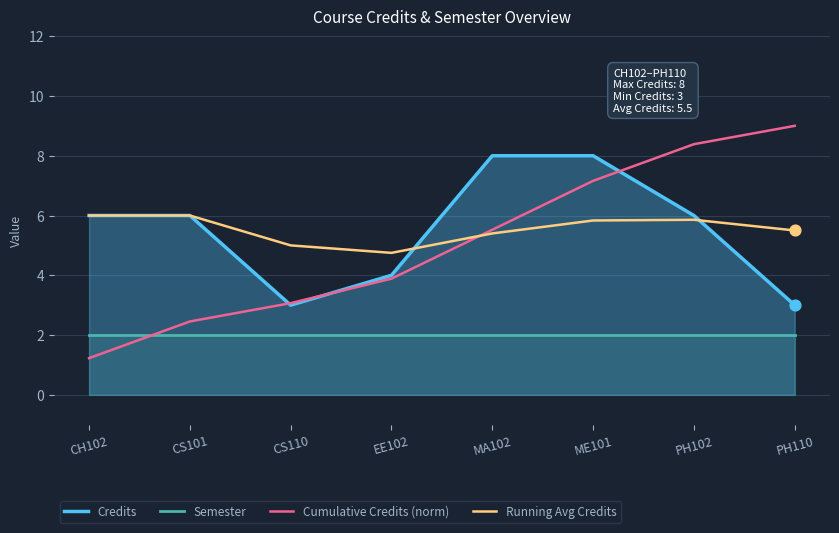

What is the total value across all series at EE102?

14.6